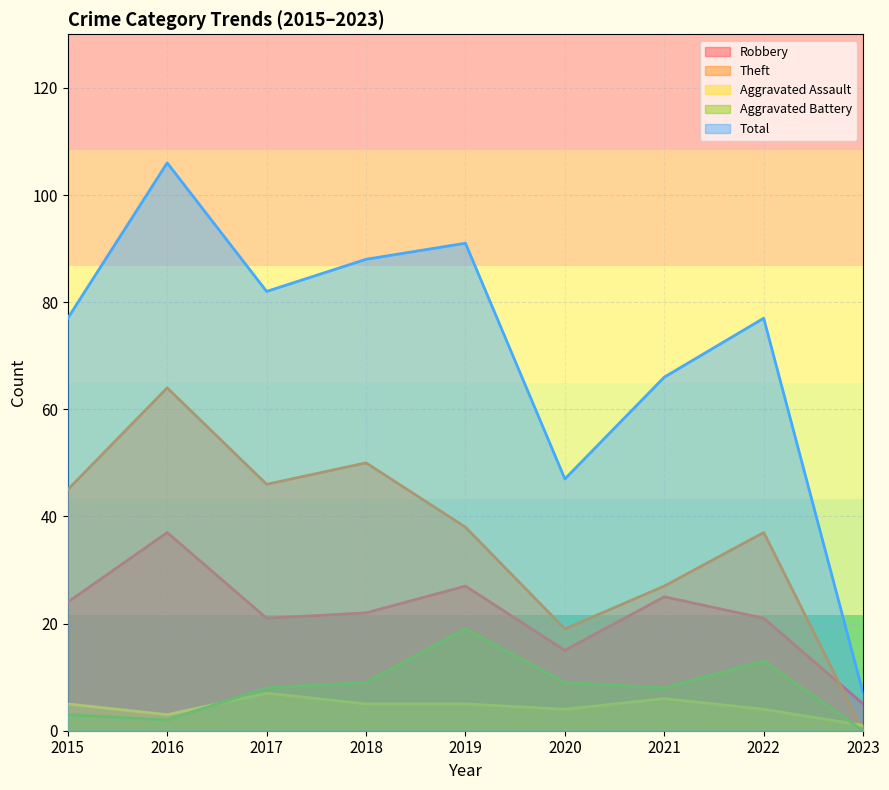

True or false: Total and Aggravated Battery cross at least once.

False